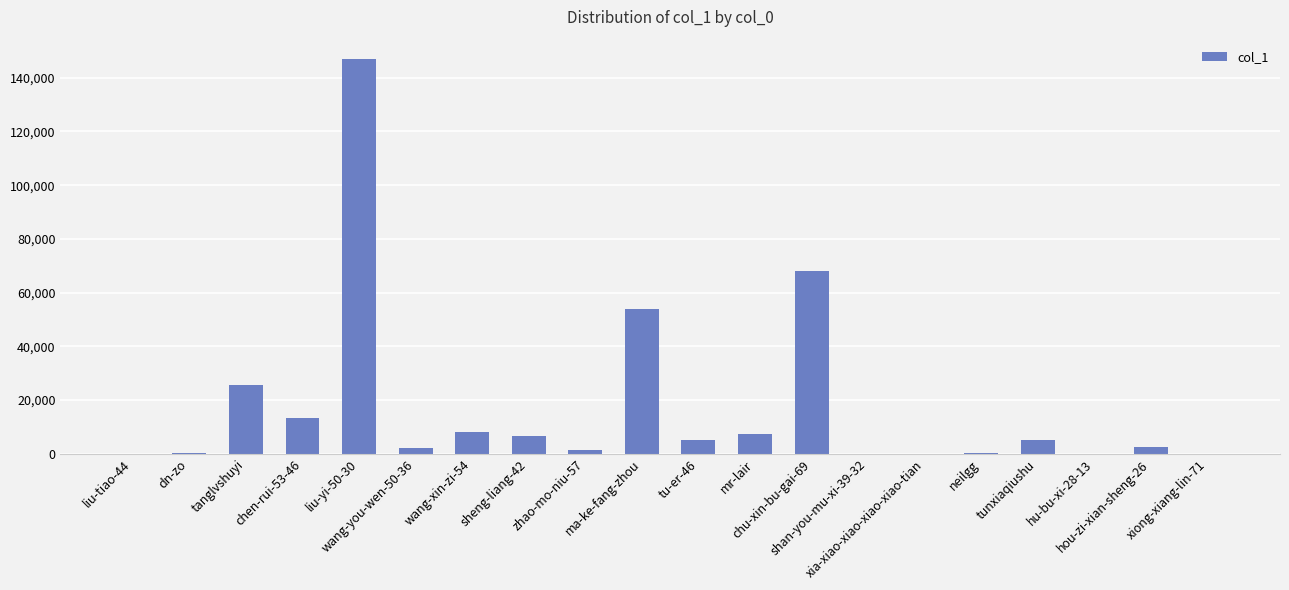

What is the maximum value shown in the chart?

146839